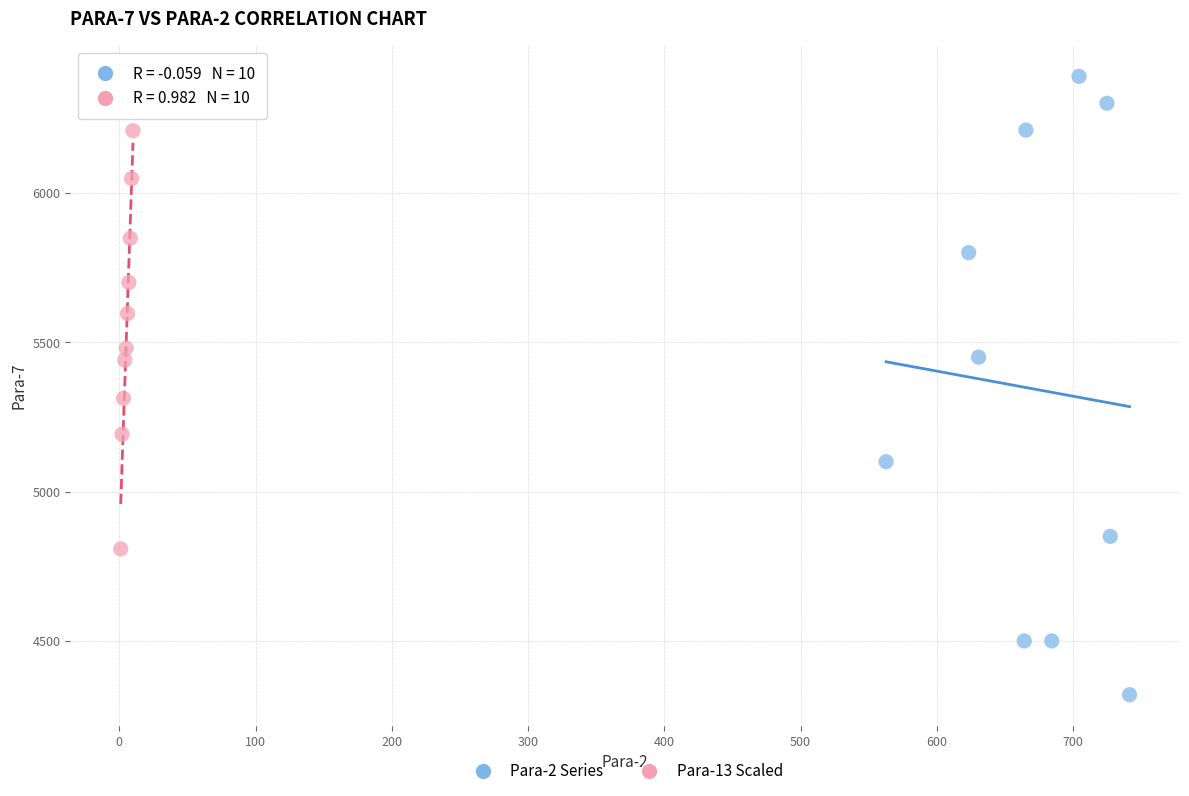

Which series reaches the maximum Y coordinate?

Para-2 Series